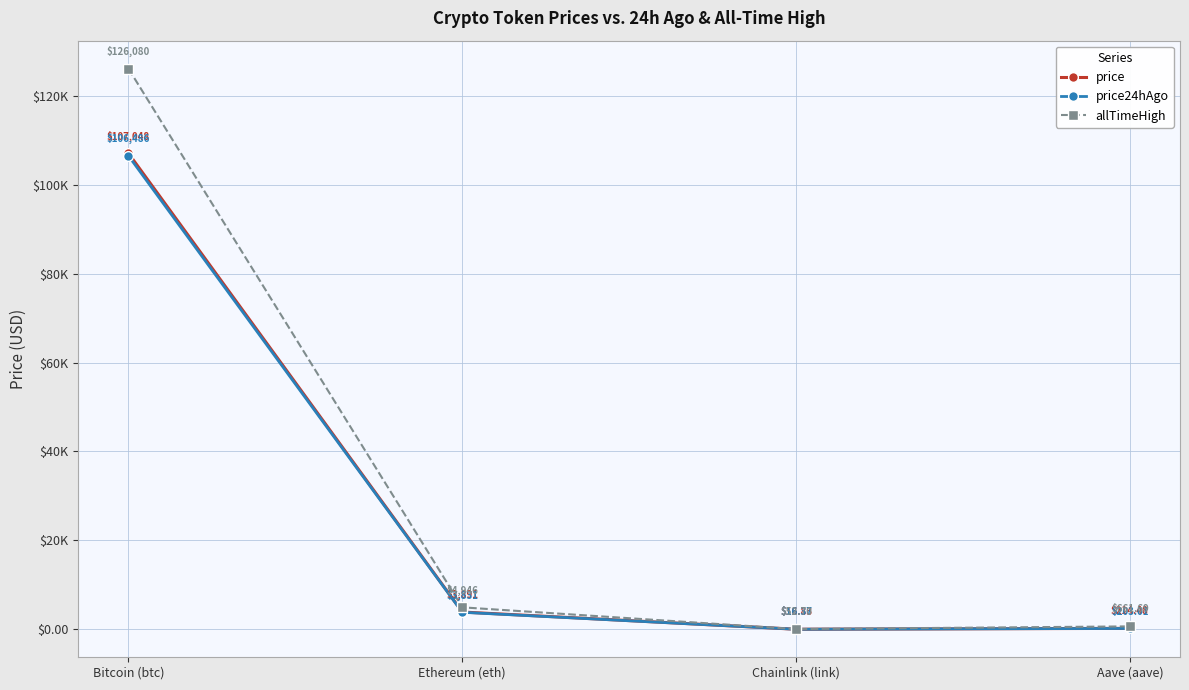

True or false: allTimeHigh has a value of 82.5 at Chainlink (link).

False